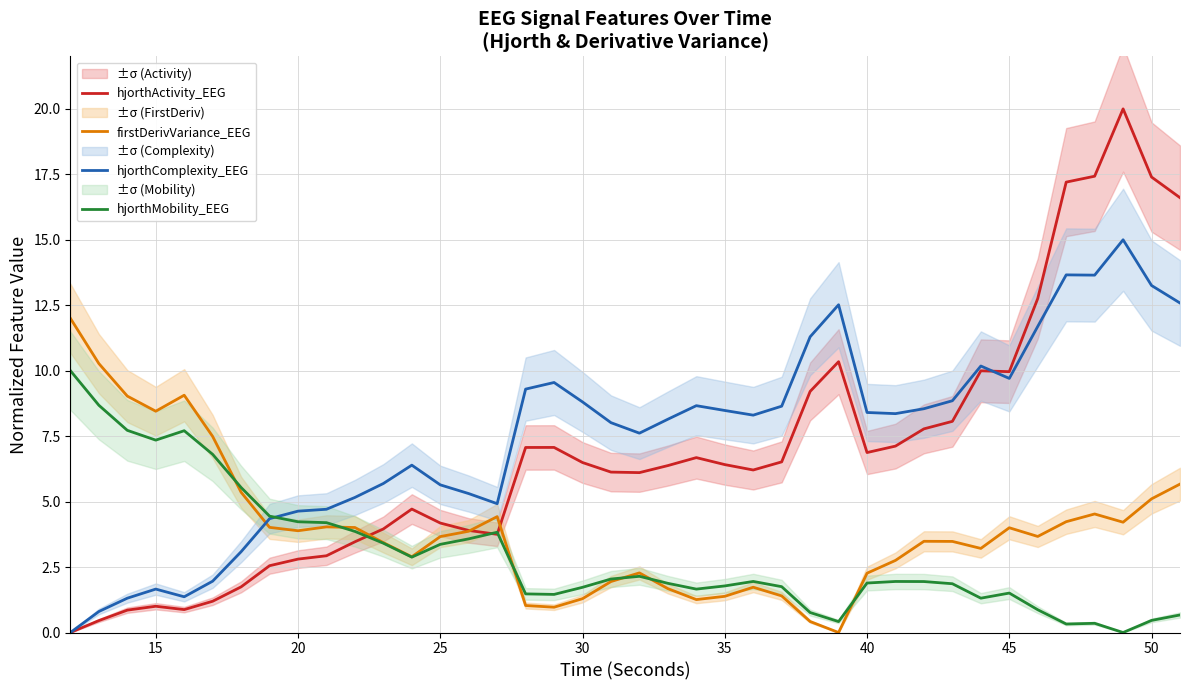

How many positive values does the hjorthActivity_EEG series have?

39